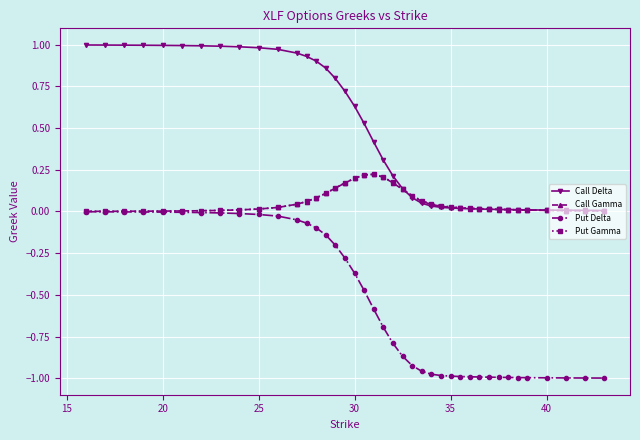

Which series has the largest range (max minus min)?

Put Delta